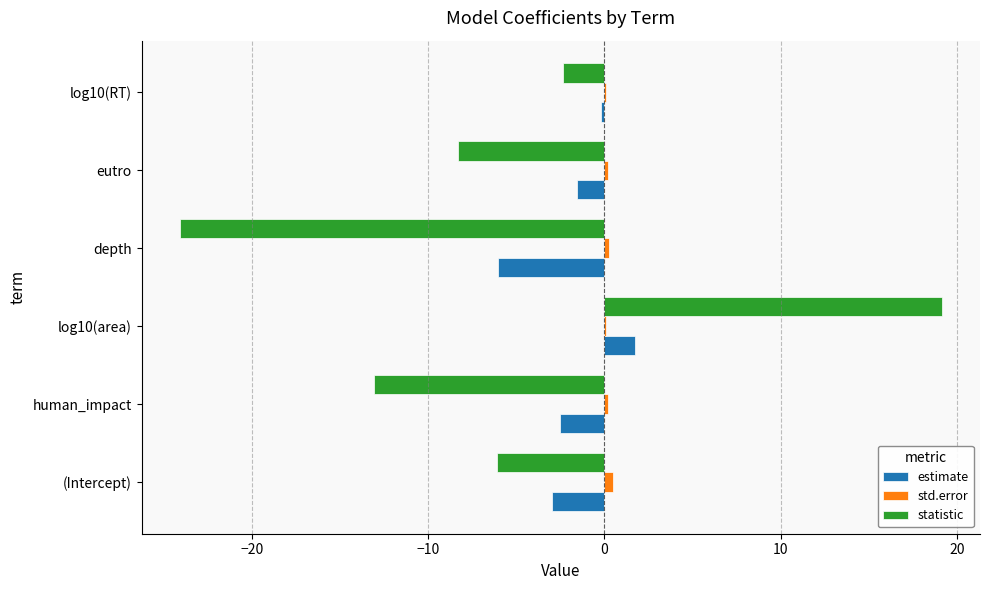

Between (Intercept) and log10(area), which series saw the biggest shift?

statistic